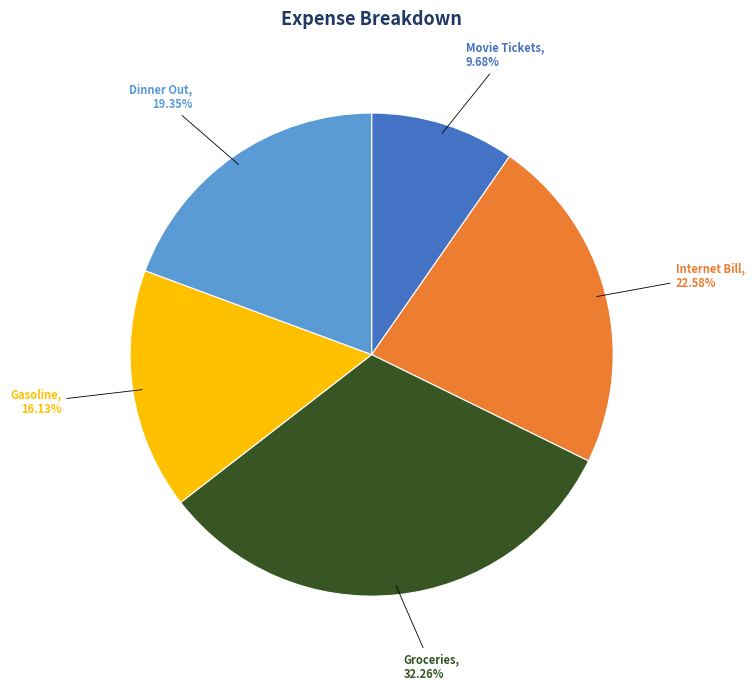

Does any single category account for the majority?

No